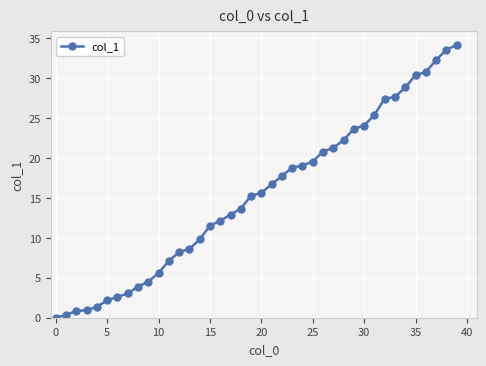

What is the average value?

15.4